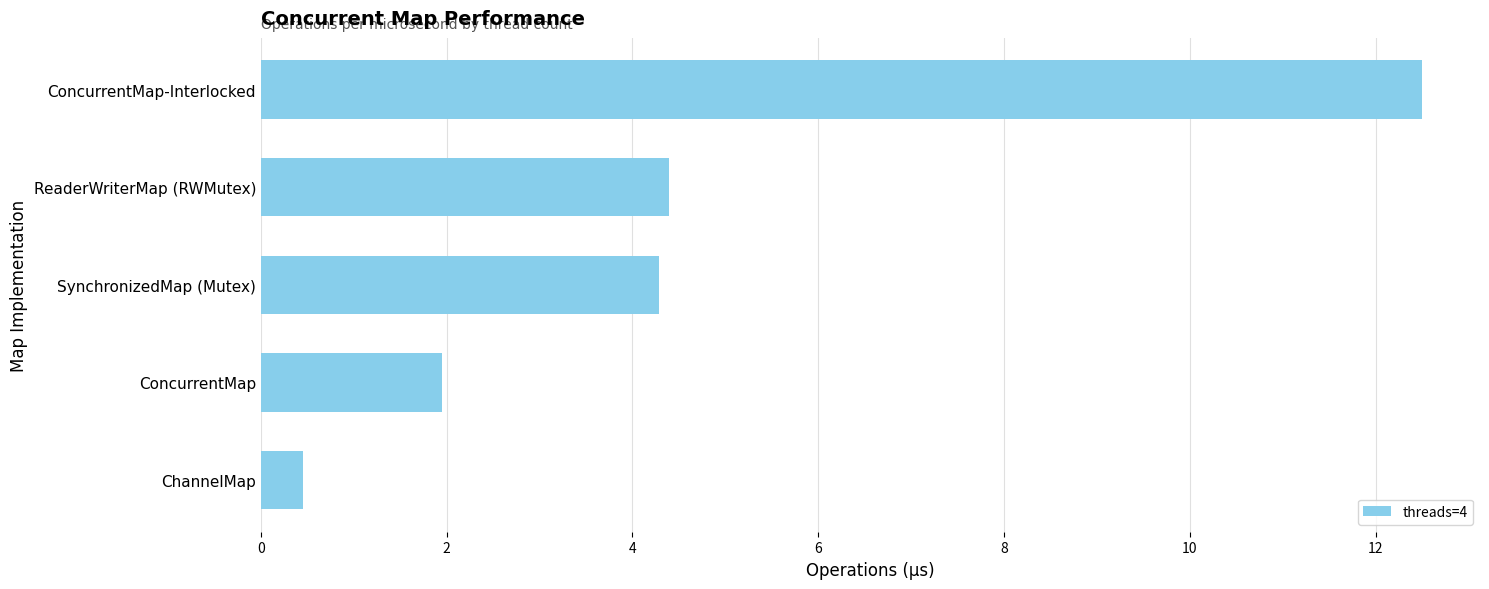

Count the number of data series in this chart.

1